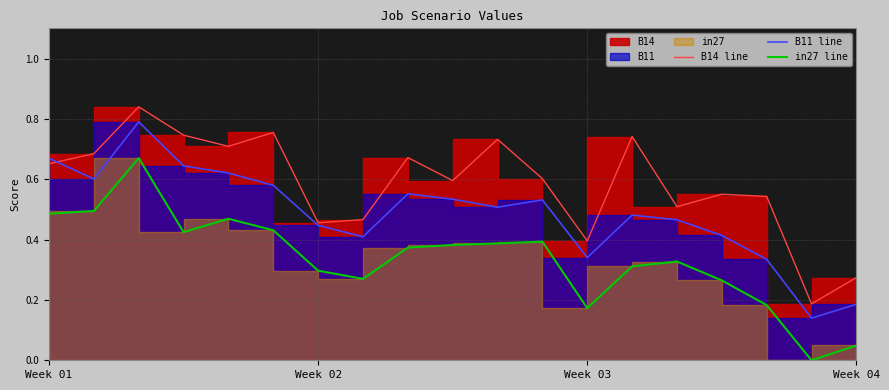

The value of B14 line at Week 04 is 0.5. True or false?

False